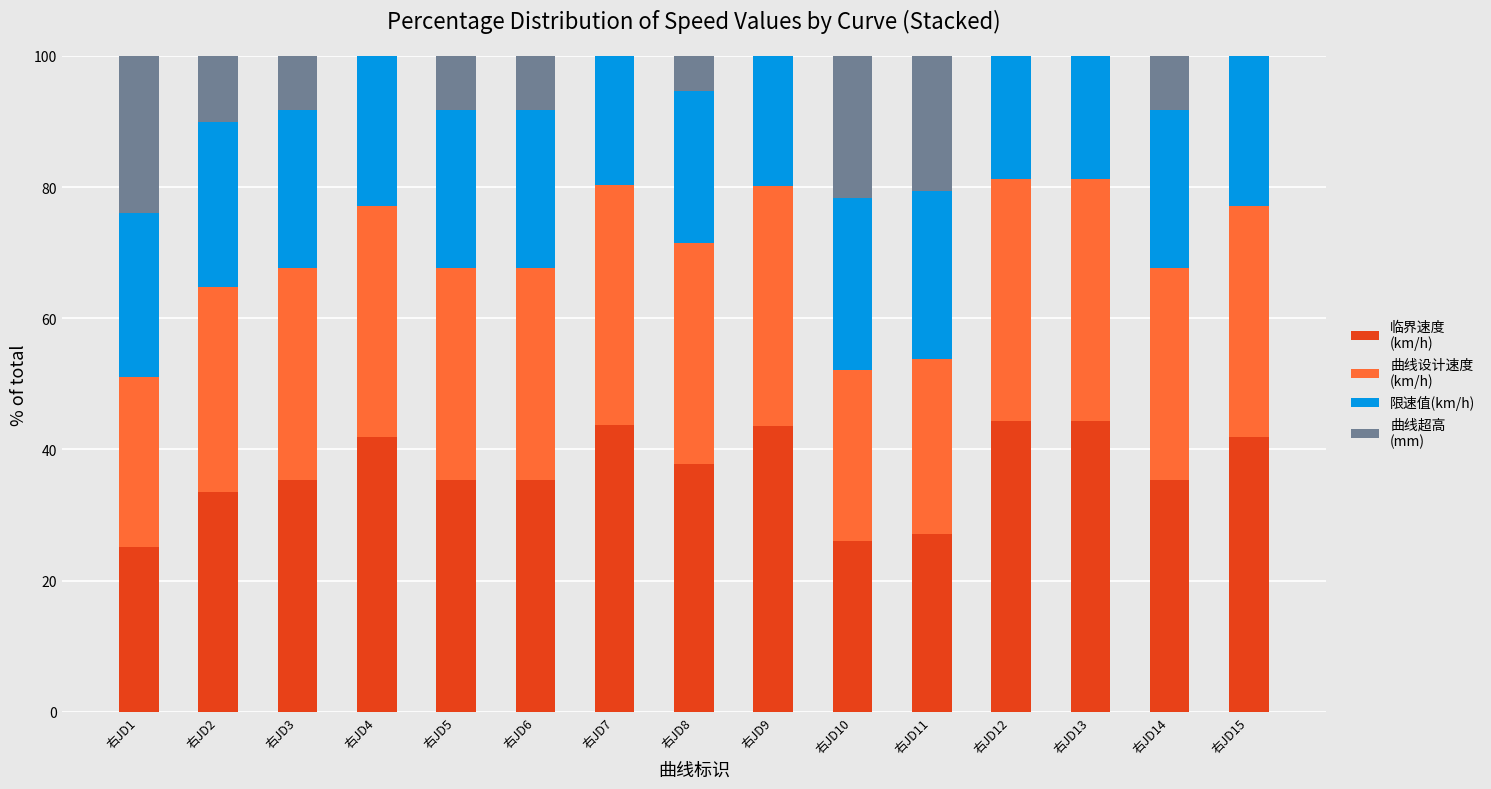

What is the total value across all series at 右JD4?

100.0